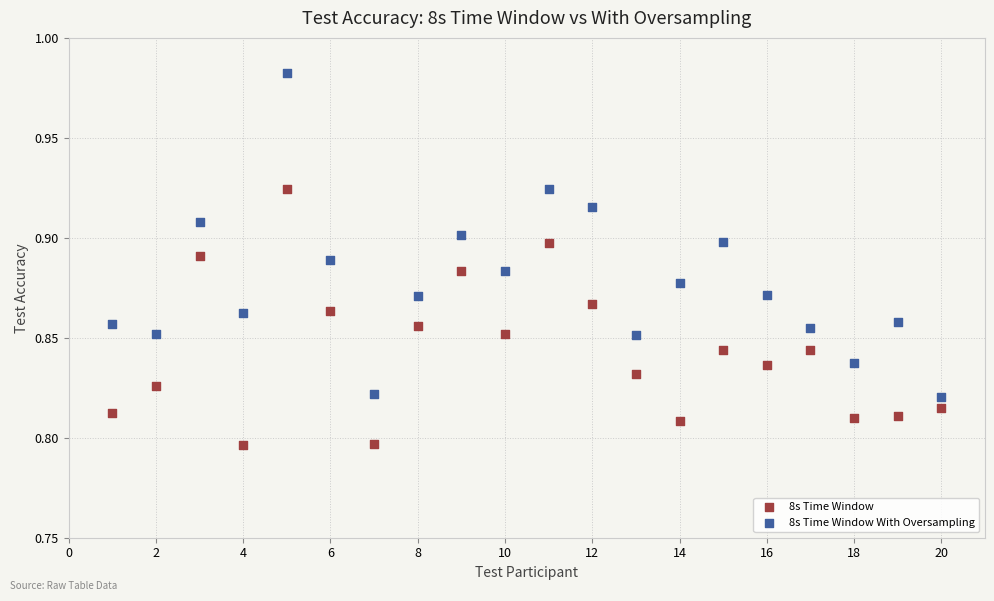

Across all data points, what is the range of X values (max minus min)?

19.0